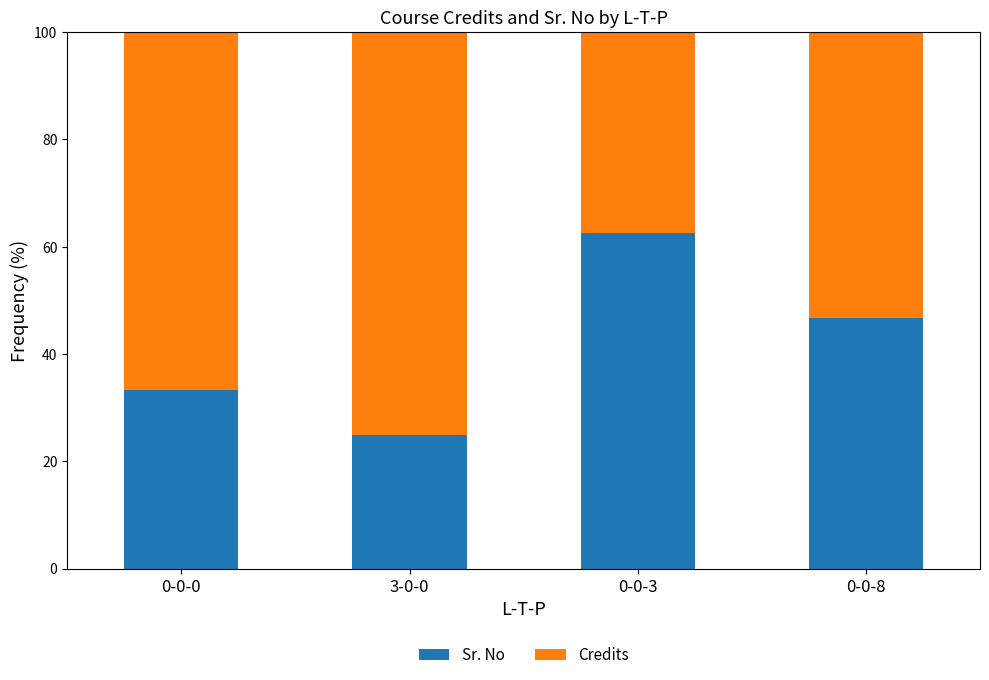

Reading left to right, what are the values for Sr. No?

33.3	25.0	62.5	46.7